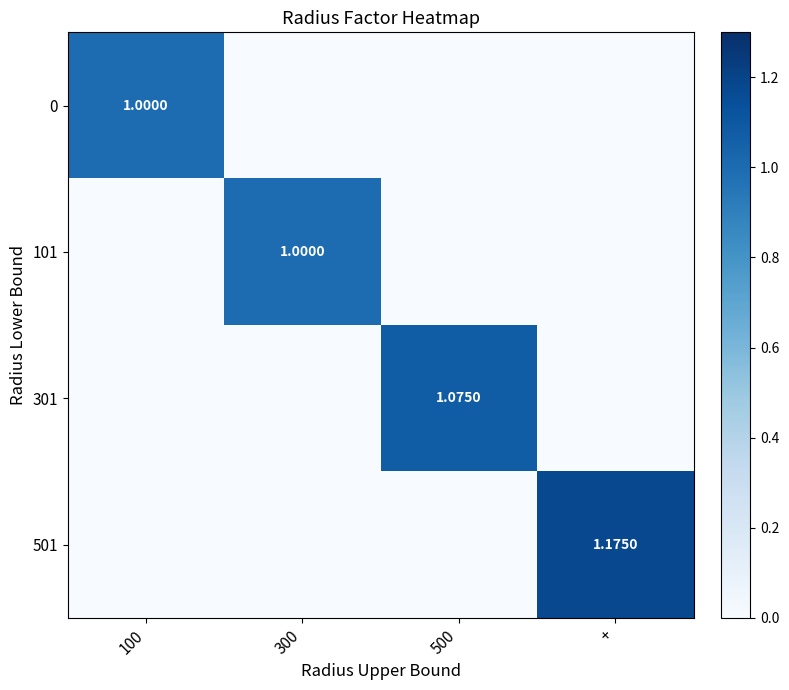

Is the value of 301 at 500 greater than the value of 501 at +?

No